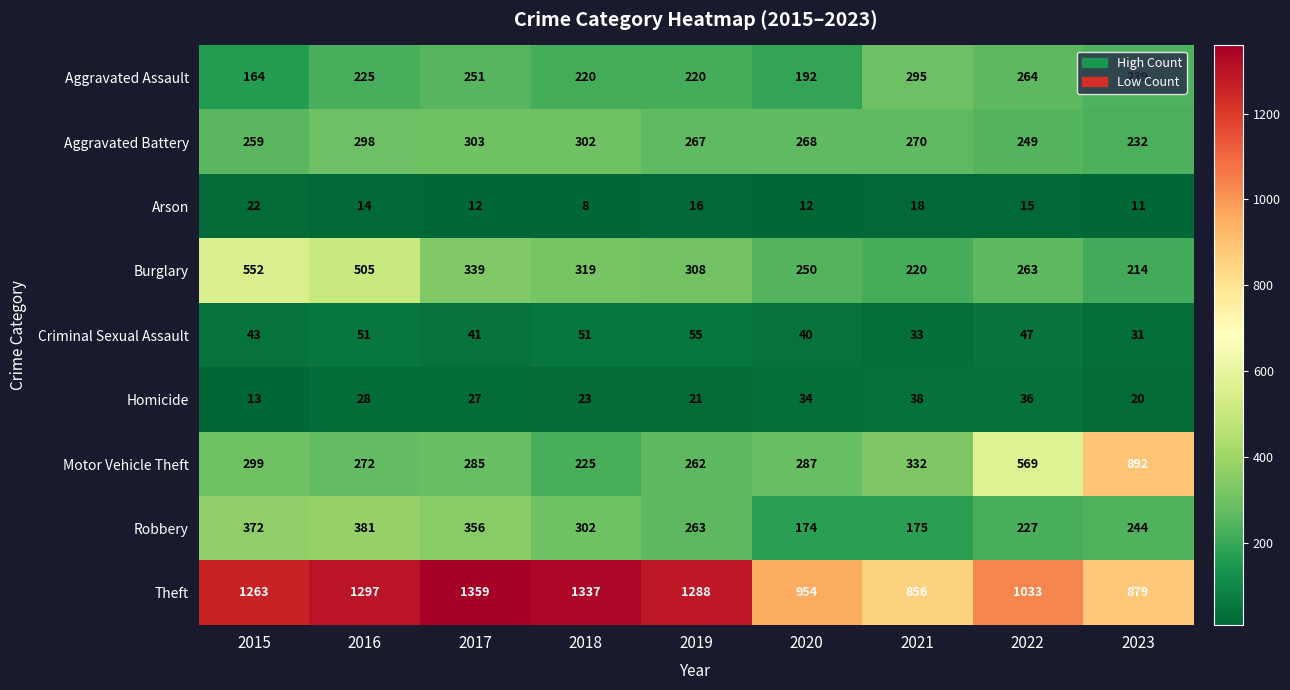

At which label is Theft closest to 1107?

2022